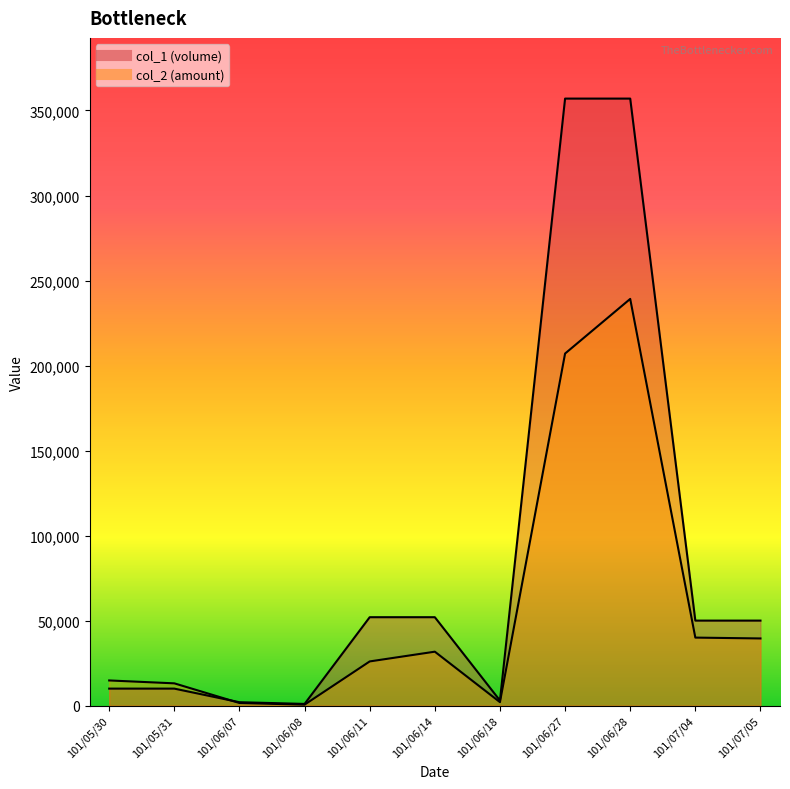

What is the average value of the col_2 series?

55955